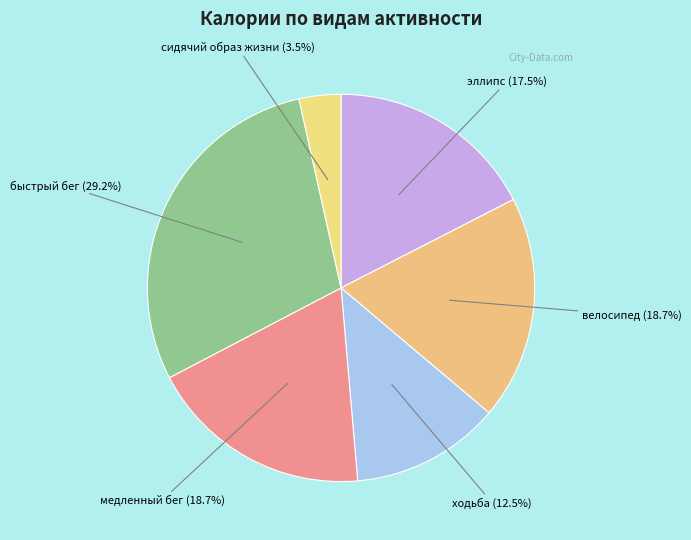

Which slice is the largest?

быстрый бег